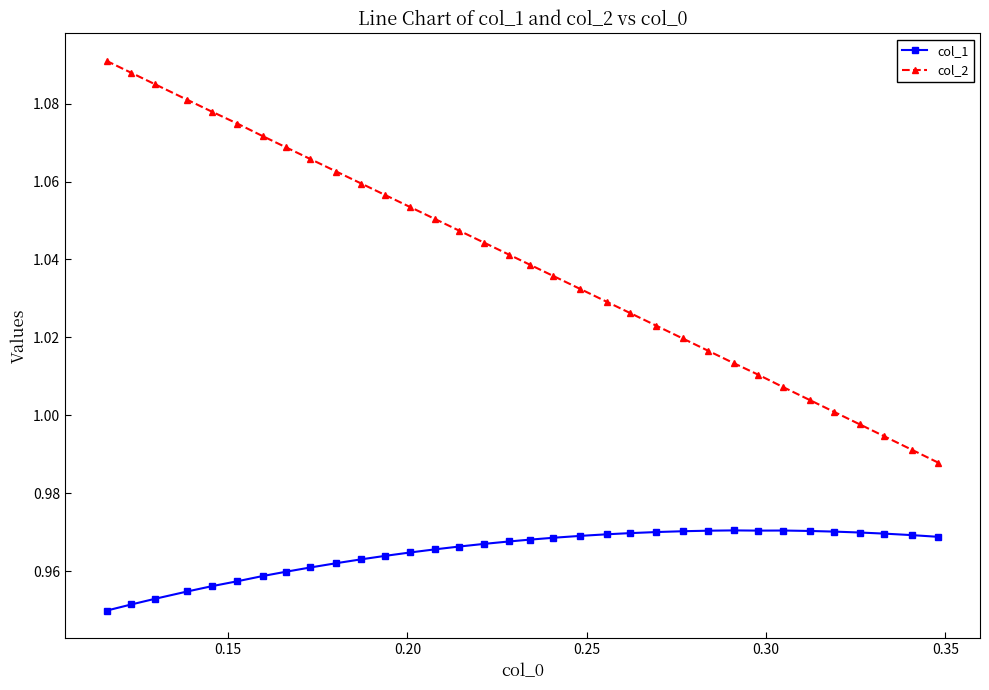

List the series in order of their peak value, lowest first.

col_1, col_2